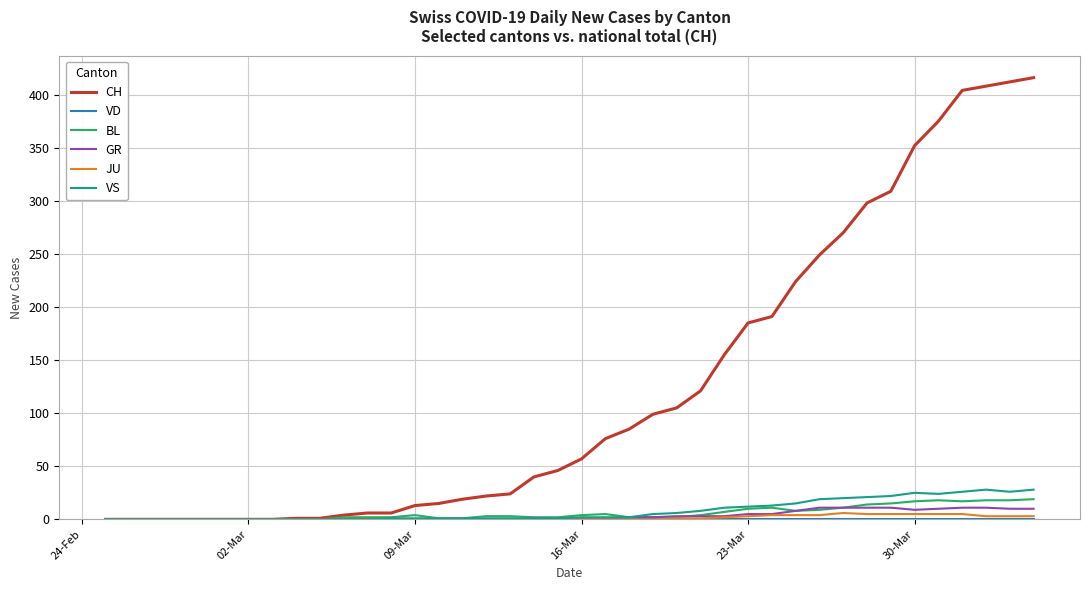

What is the highest value of the VS series?

28